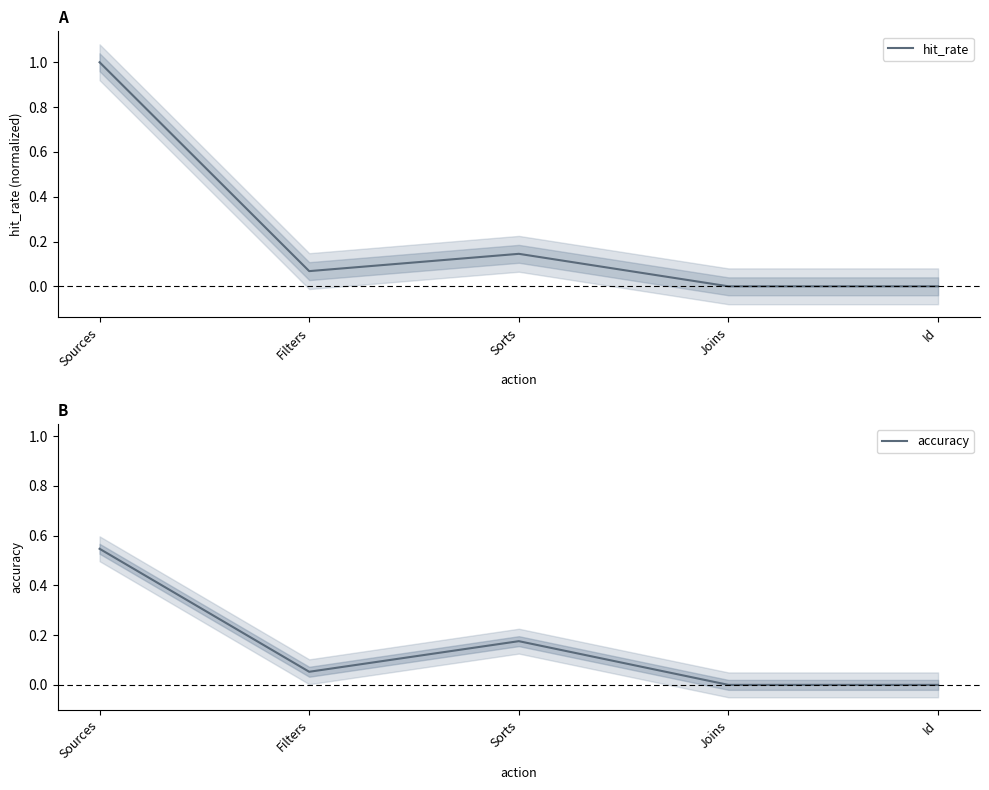

What is the difference between the hit_rate values at Id and Sources?

1.0